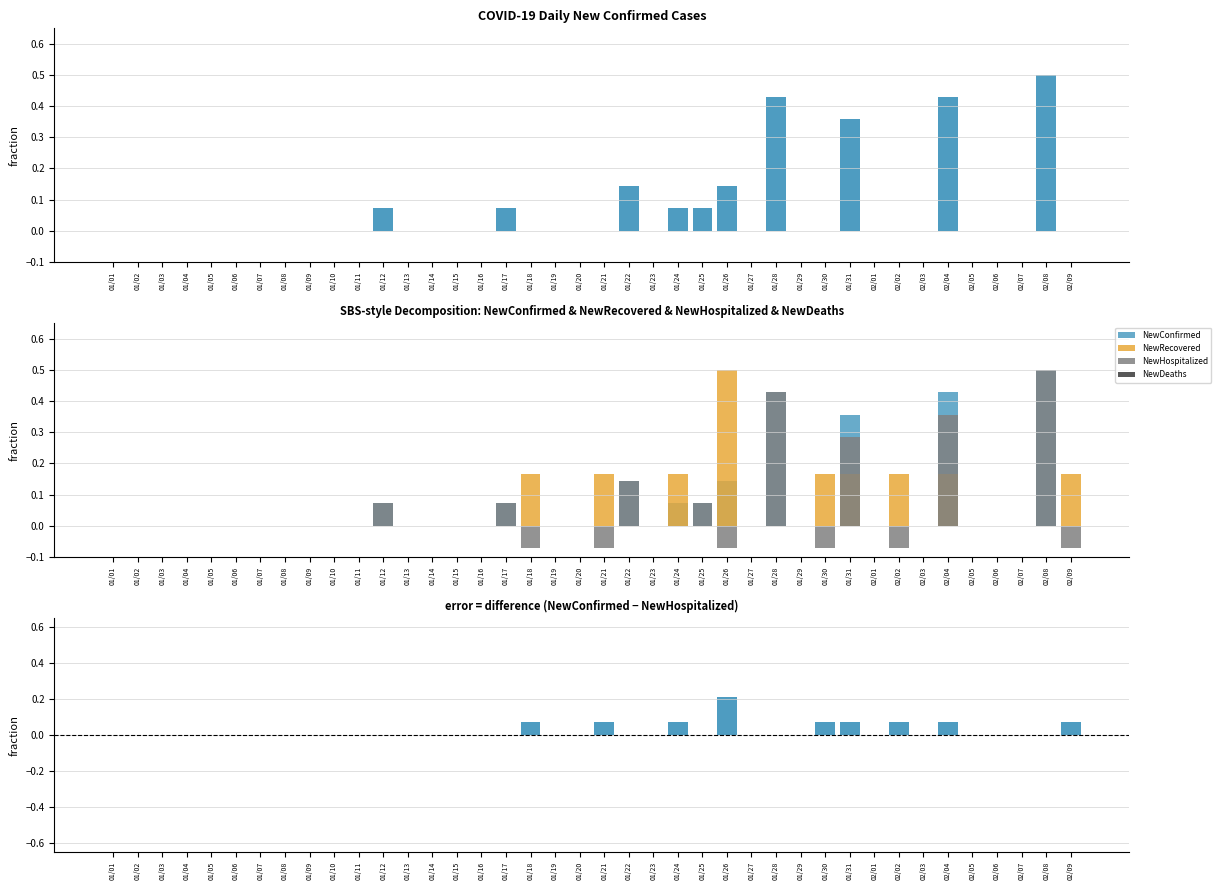

What is the difference between the NewConfirmed values at 01/31 and 01/29?

0.4